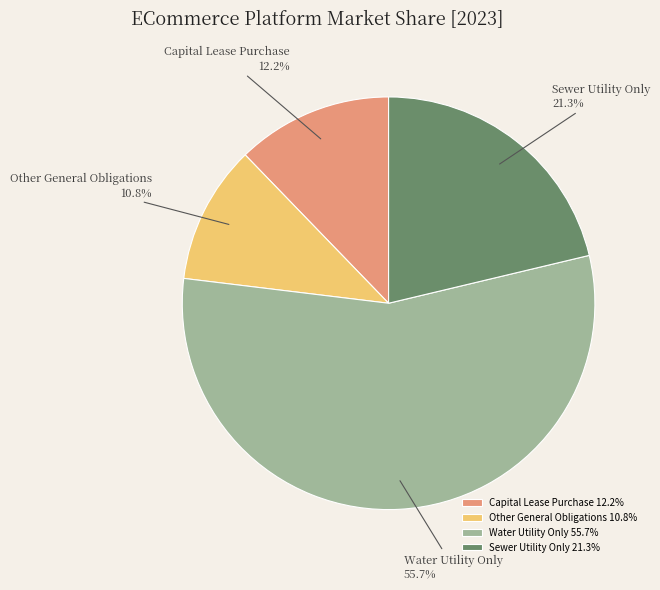

How many segments does this pie chart have?

4